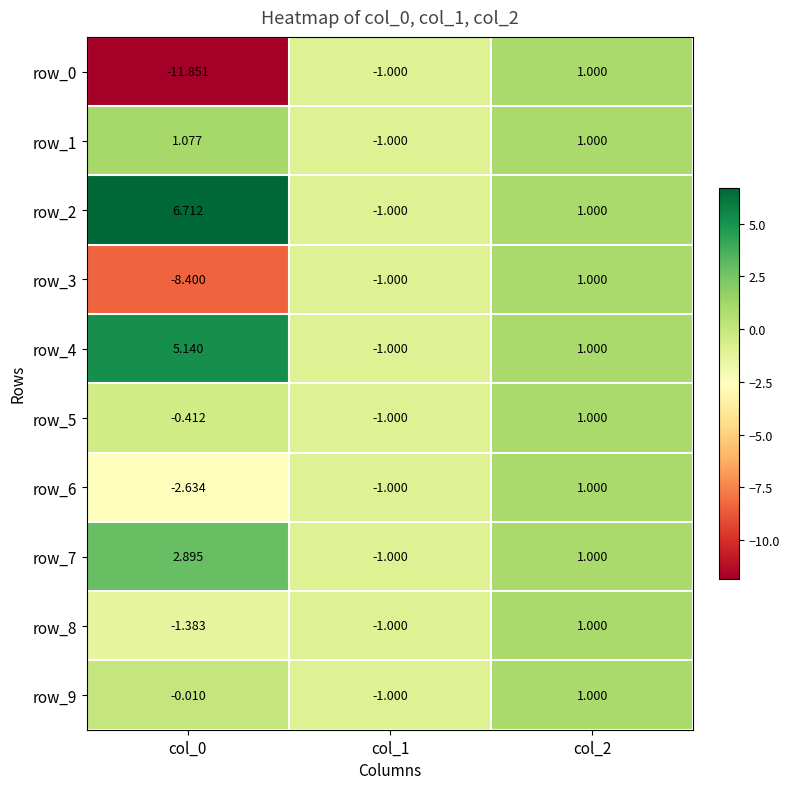

True or false: row_1 has a value of 0.4 at col_0.

False